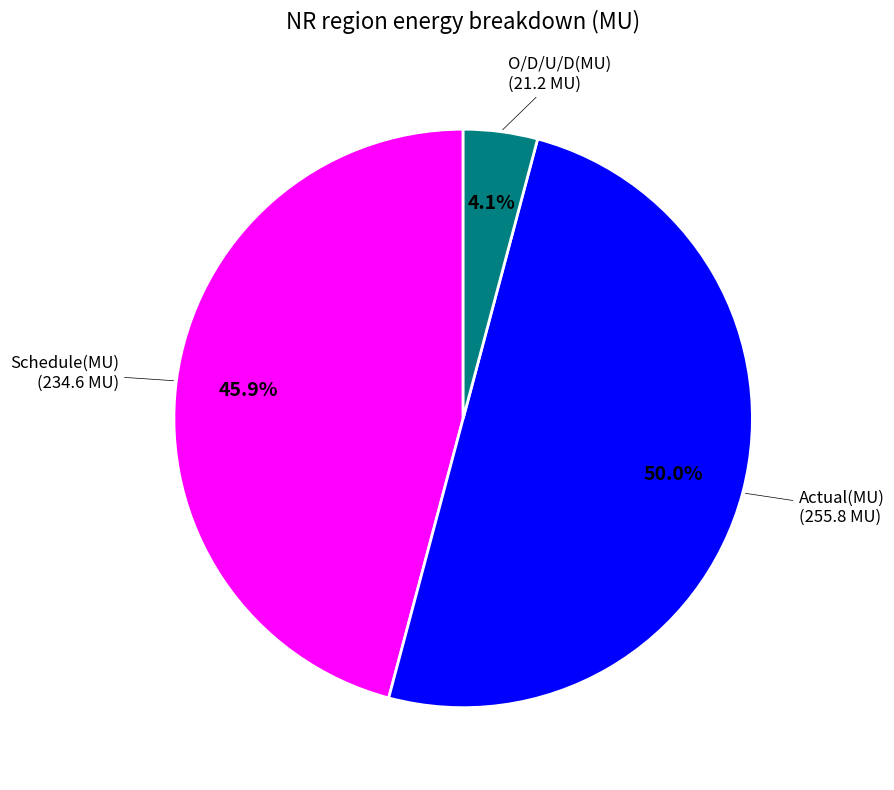

What is the largest slice in the pie chart?

Actual(MU)